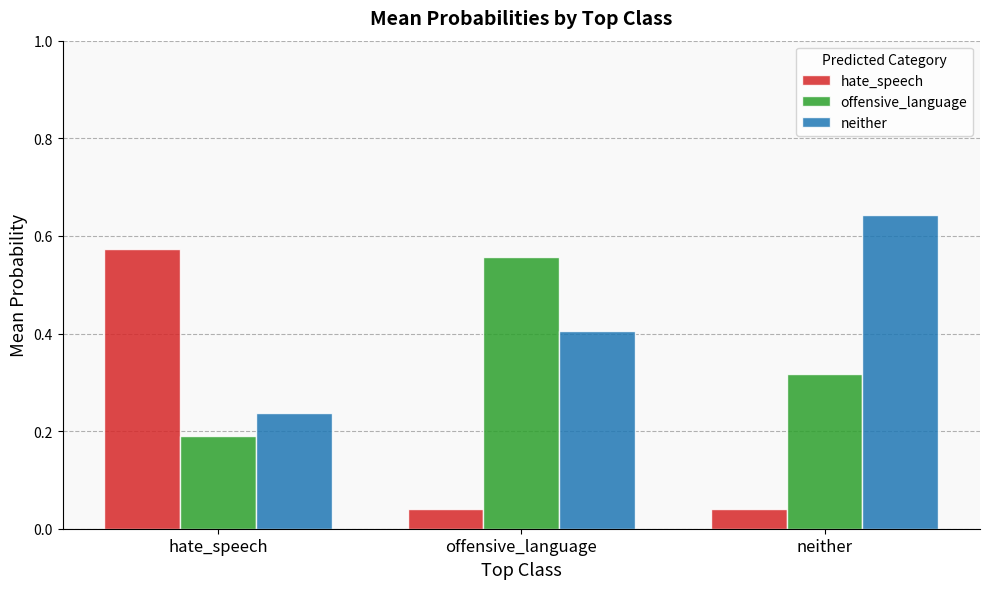

At which label does neither reach its peak?

neither